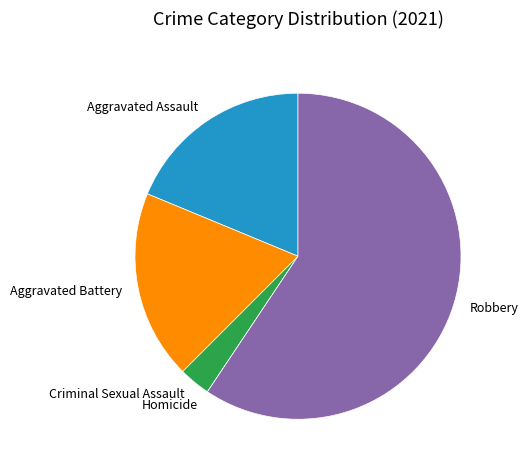

Between Robbery and Aggravated Battery, which is larger?

Robbery